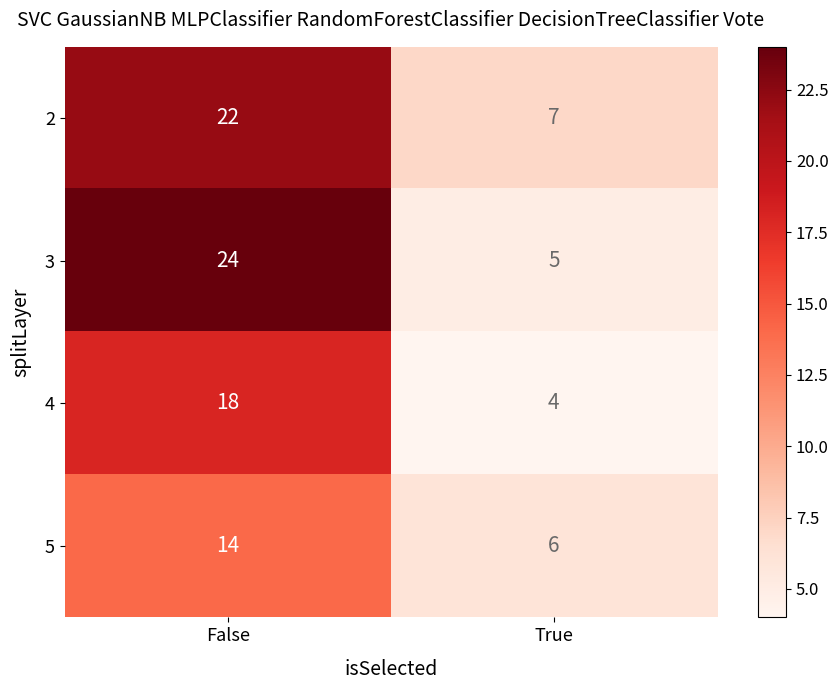

Reading left to right, what are all the values shown in this chart?

2: 22	7
3: 24	5
4: 18	4
5: 14	6